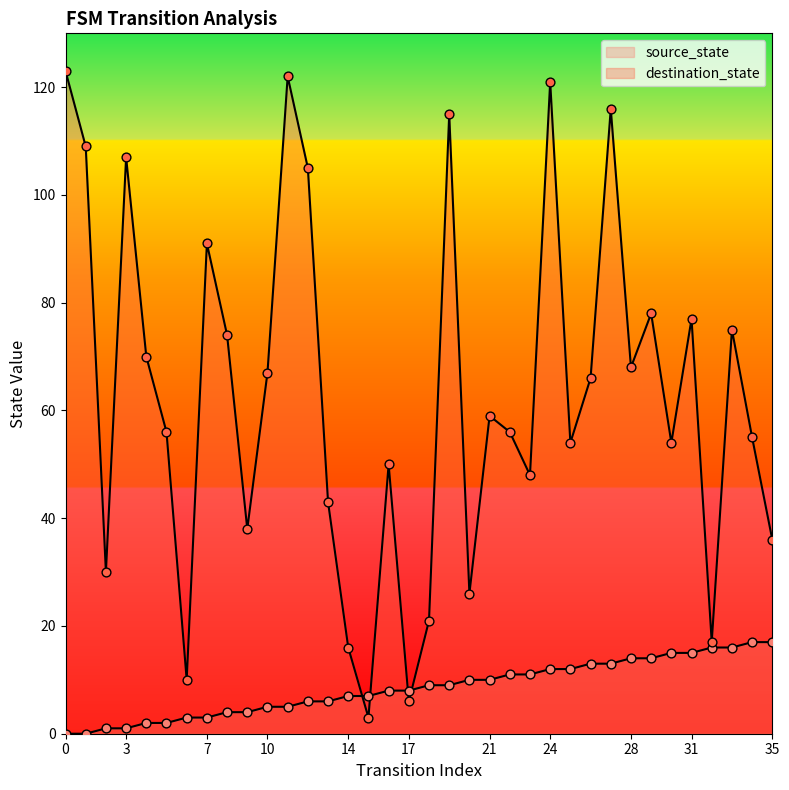

Which series has the widest spread of Y values?

destination_state